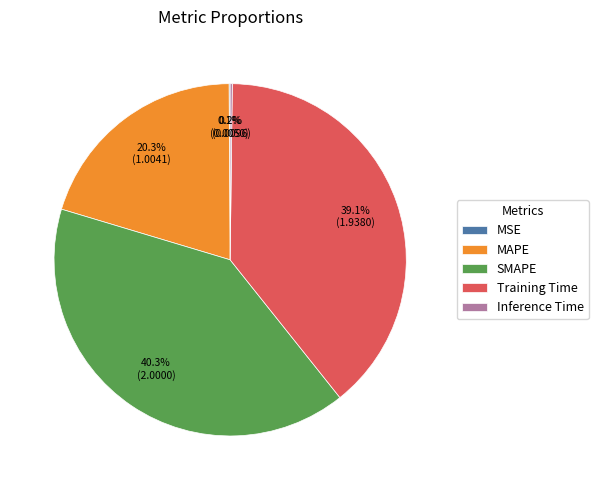

Which slice is the largest?

SMAPE